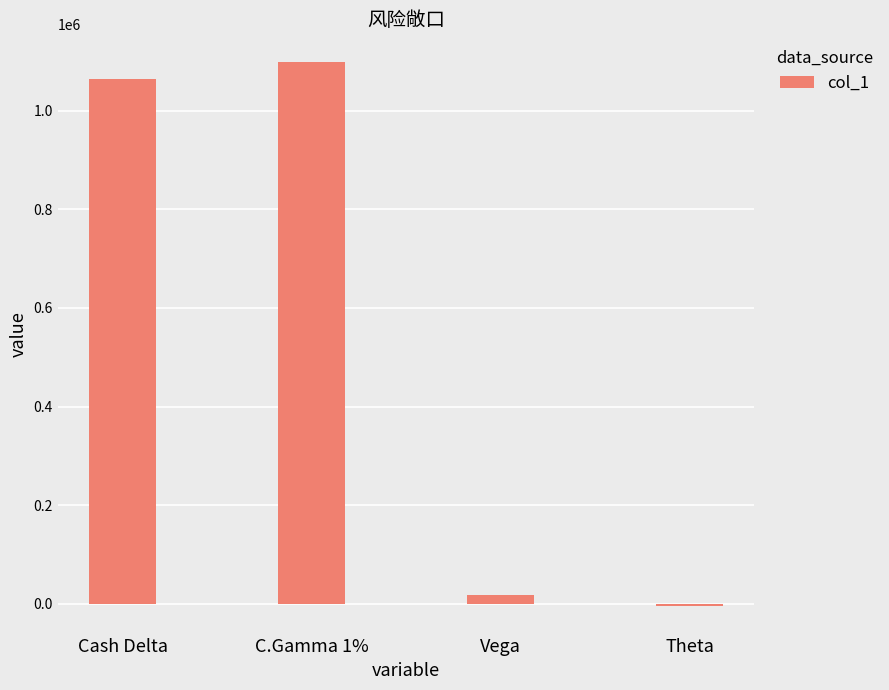

The chart shows a value of -4906 at Theta. True or false?

True